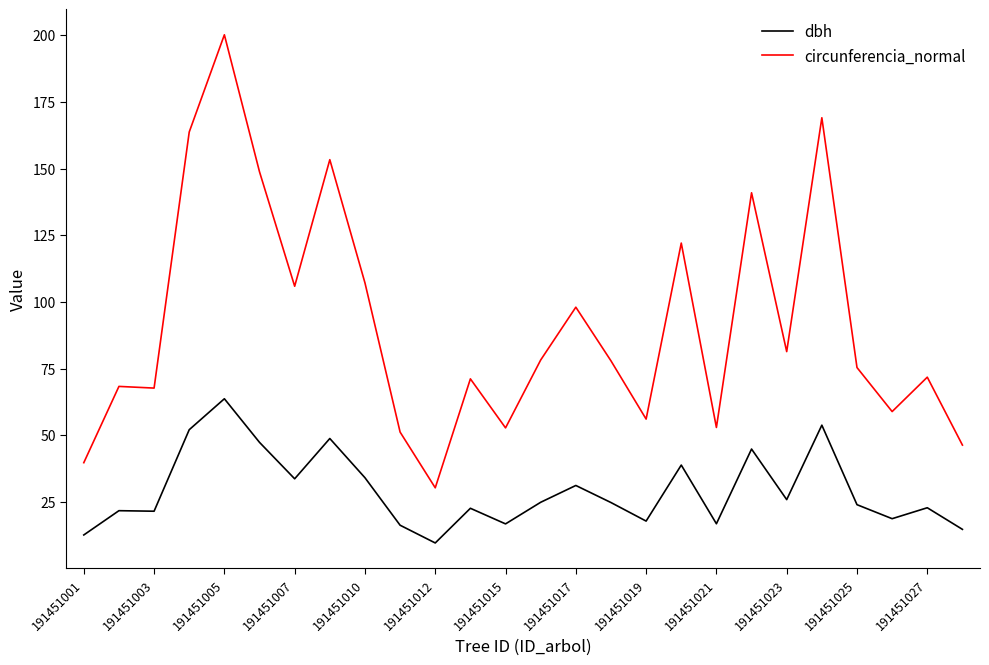

Which series has the widest spread of values?

circunferencia_normal